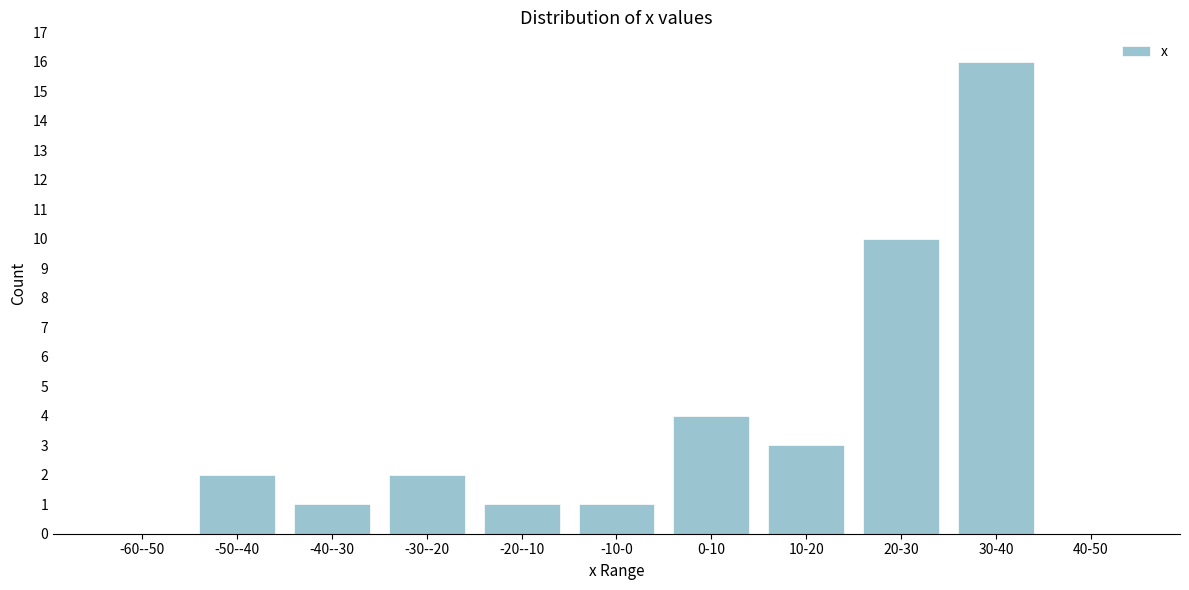

Reading left to right, extract all data points from this chart.

-60--50=0	-50--40=2	-40--30=1	-30--20=2	-20--10=1	-10-0=1	0-10=4	10-20=3	20-30=10	30-40=16	40-50=0